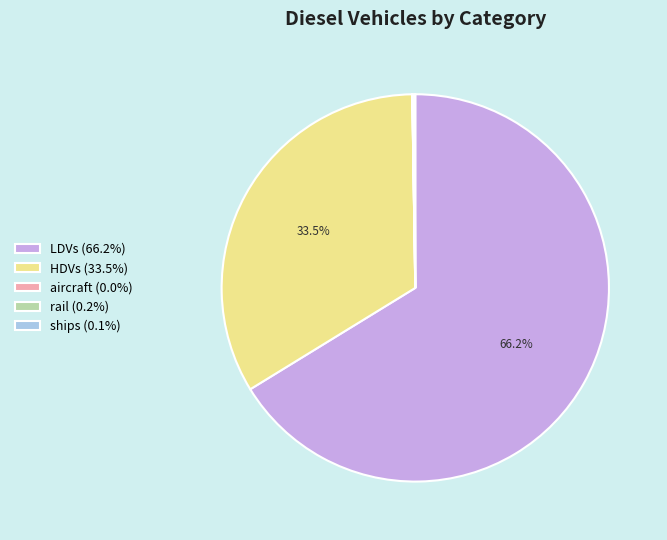

To the nearest percent, what is the difference between the largest and smallest slice percentages?

66%